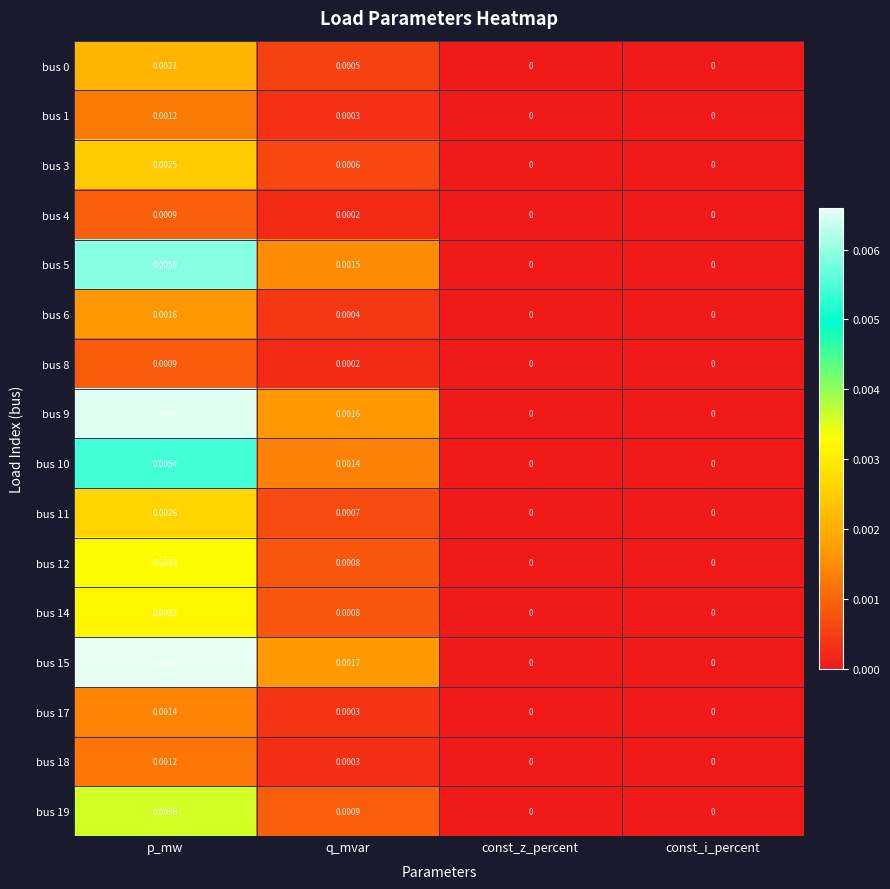

Is the value of bus 4 at p_mw greater than the value of bus 15 at const_z_percent?

Yes